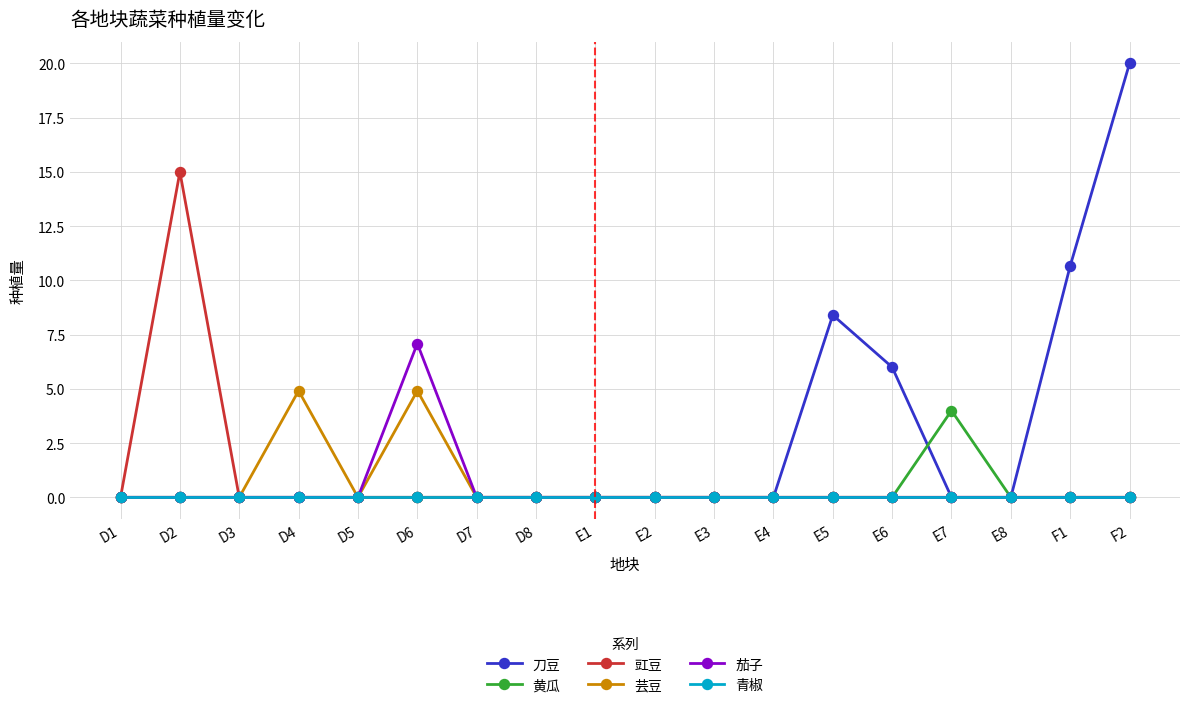

List the series in order of their peak value, highest first.

刀豆, 豇豆, 茄子, 芸豆, 黄瓜, 青椒